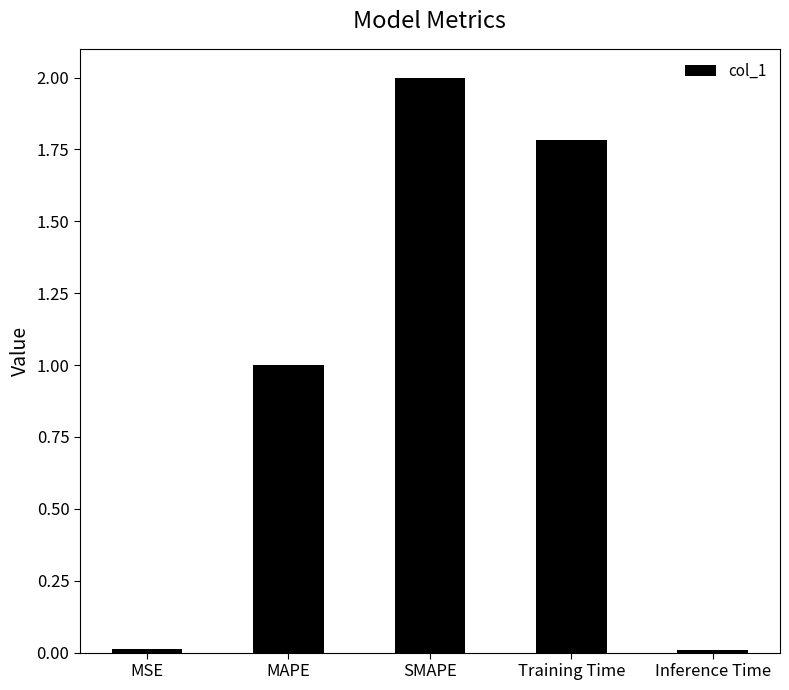

Which has a higher value, SMAPE or MAPE?

SMAPE